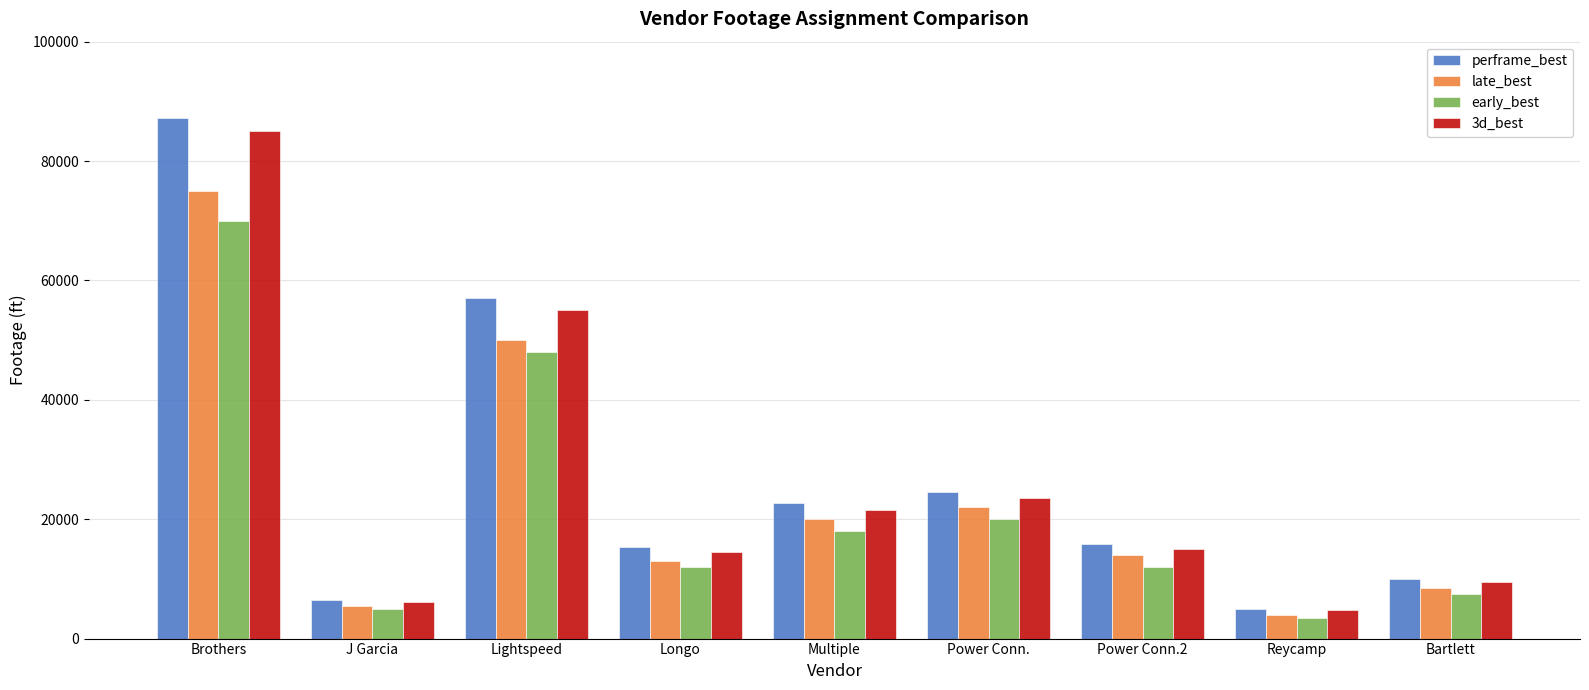

What position from the right is Multiple?

5